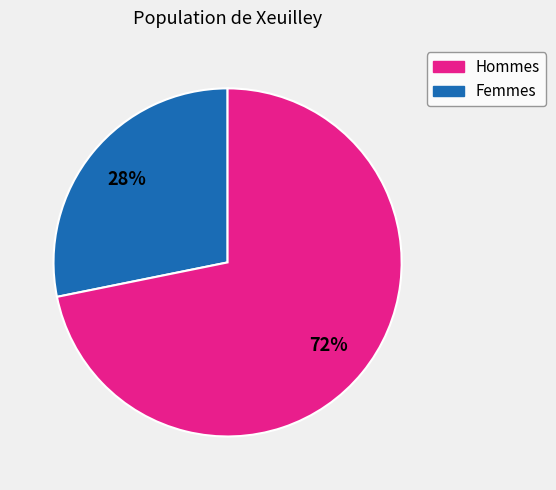

Is there a majority slice in this chart?

Yes